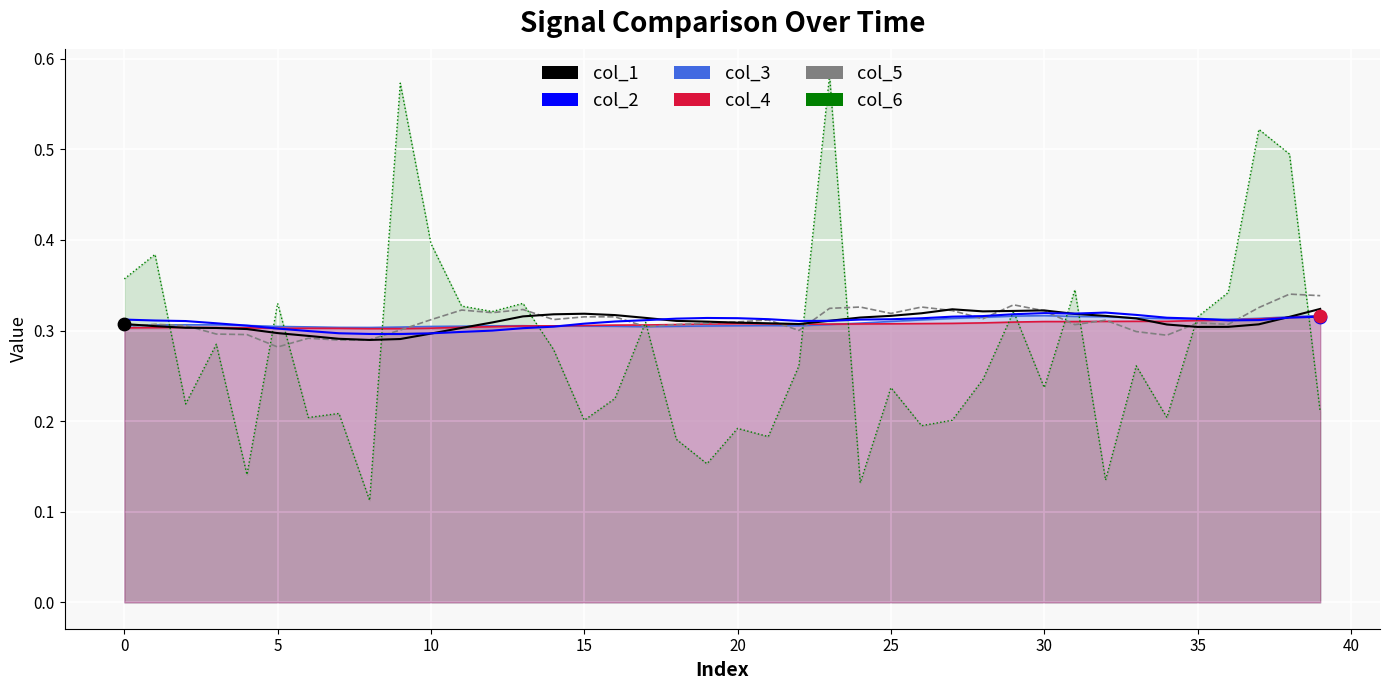

At how many categories does at least one series exceed 0?

40